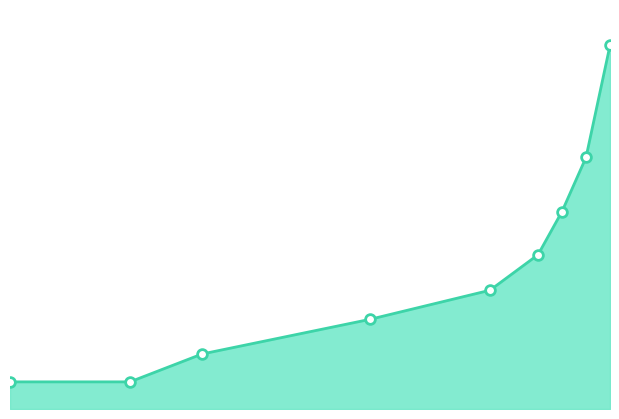

Is this an area chart (filled region under the line)?

Yes